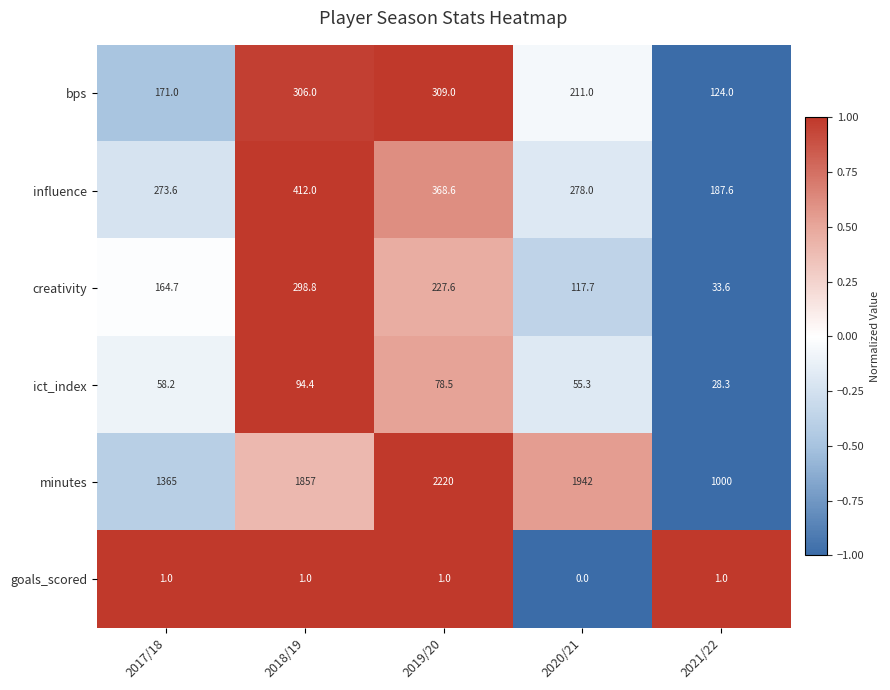

At which label is ict_index closest to 61?

2017/18